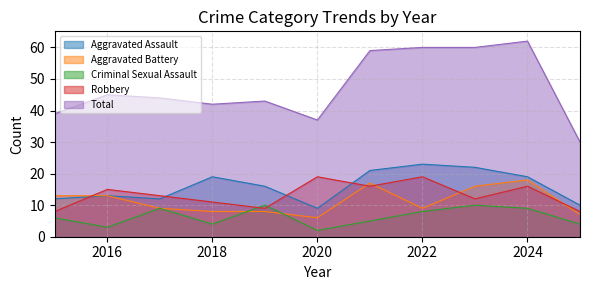

At which label does Robbery reach its minimum?

2015